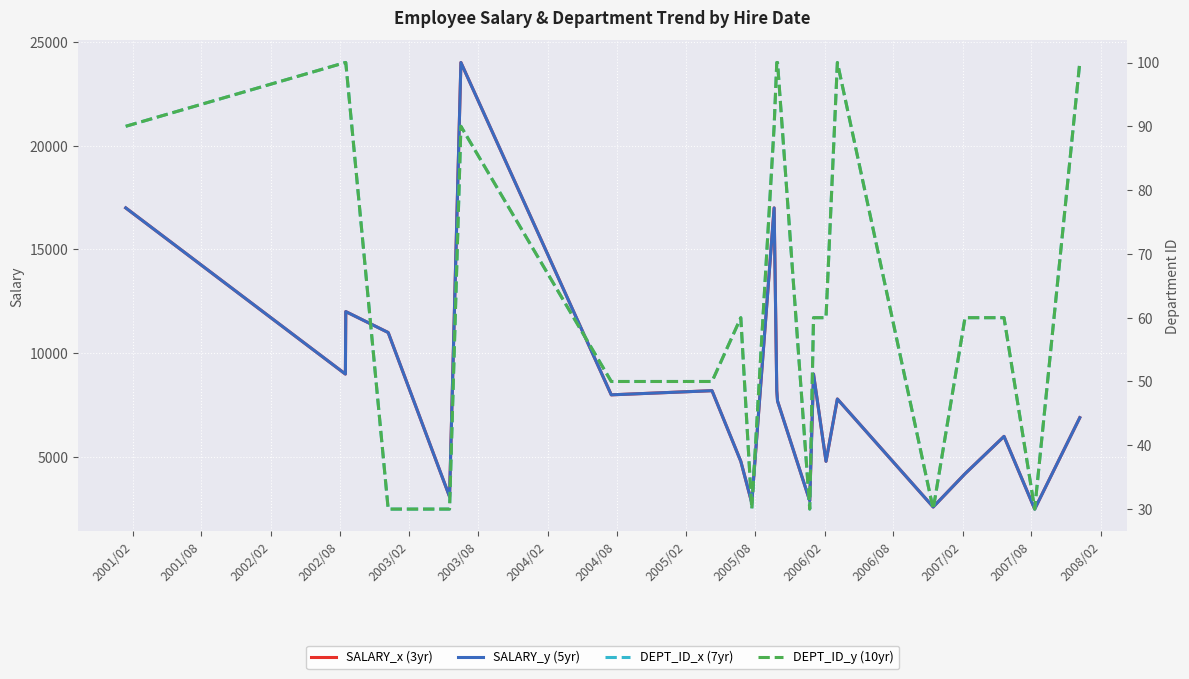

What is the average value of the DEPT_ID_y (10yr) series?

66